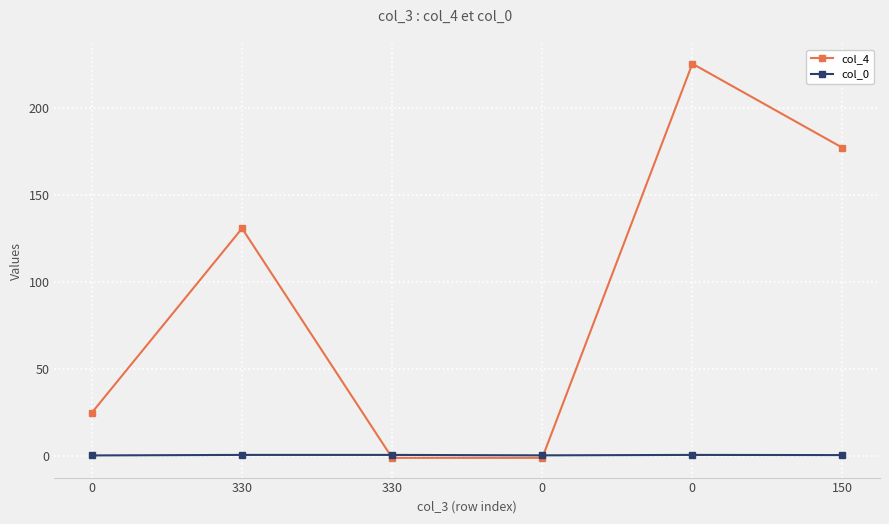

What are all the series names shown in the legend?

col_4, col_0